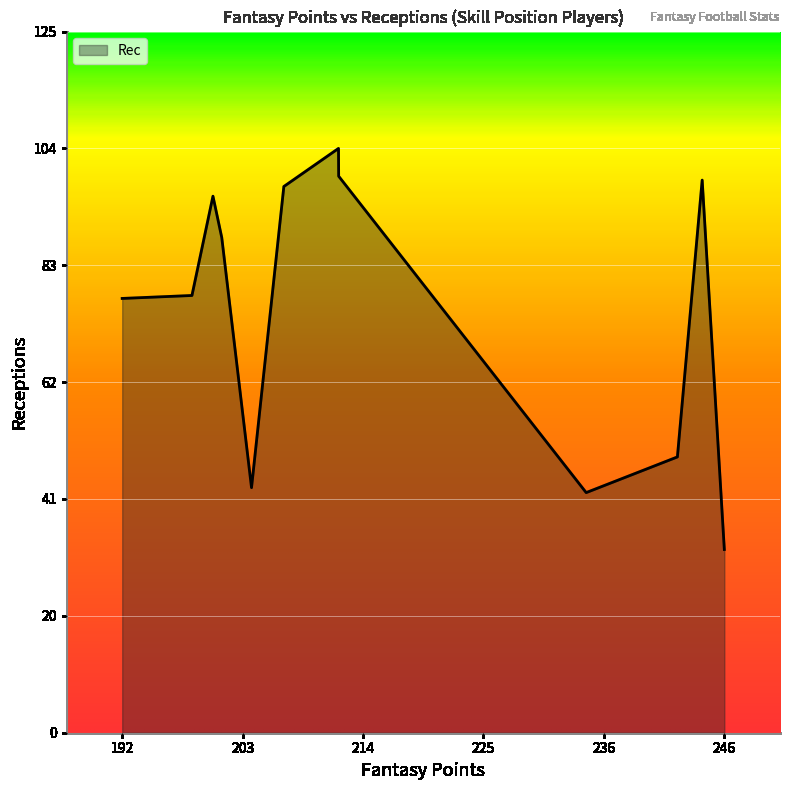

What is the greatest value displayed?

104.6